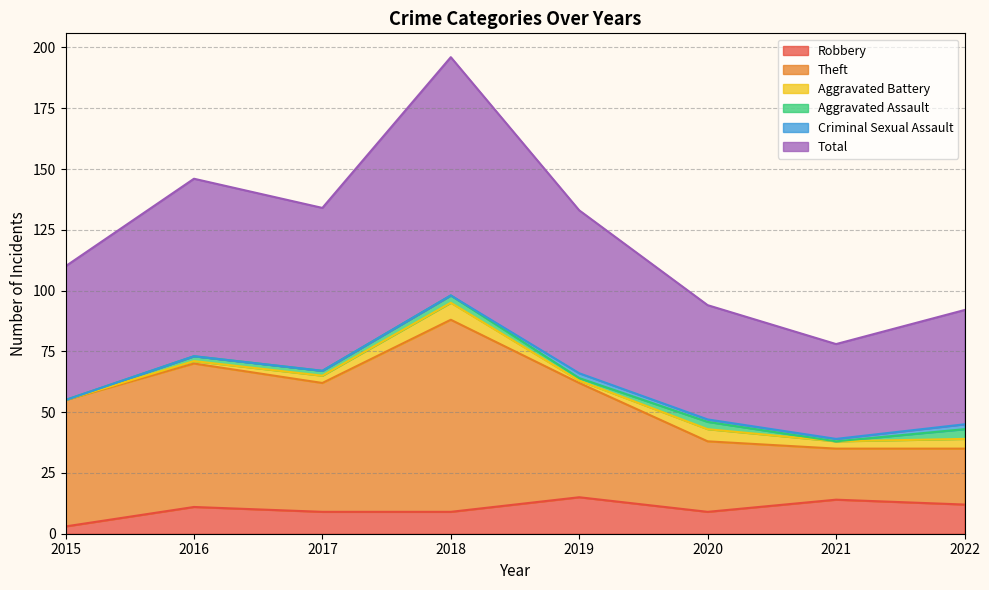

True or false: Robbery has more than 2 interior local peaks.

True